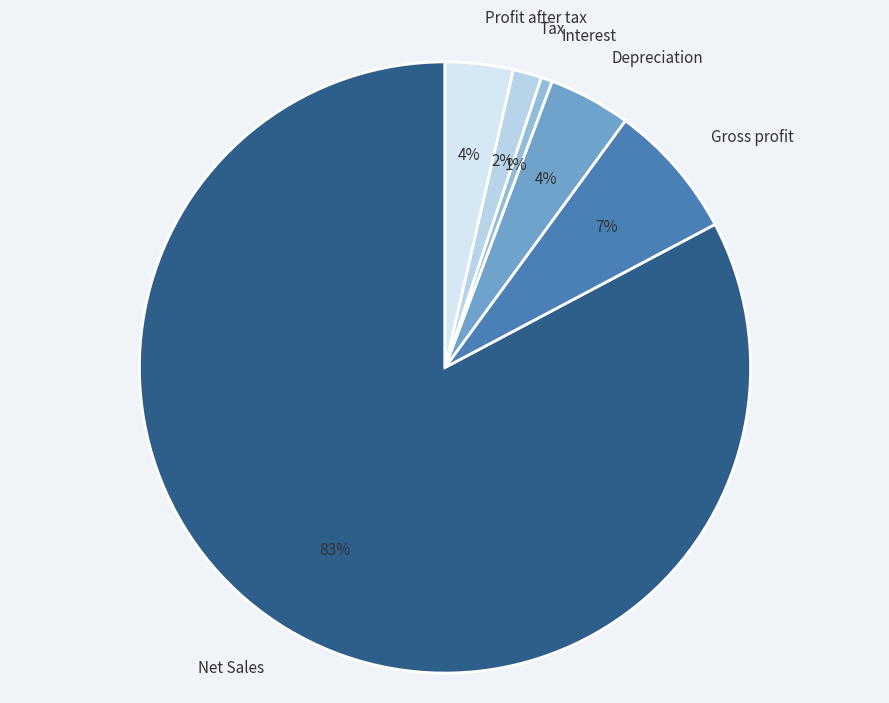

How many slices are in this pie chart?

6